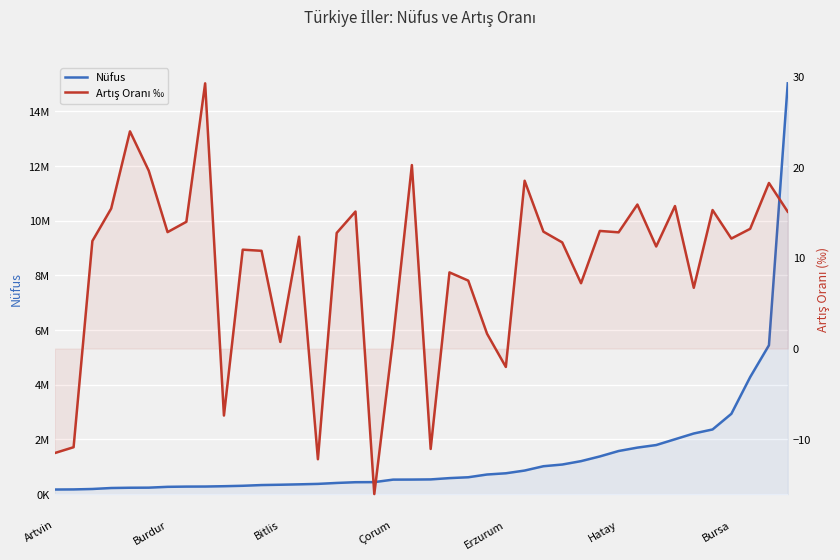

At how many categories does at least one series exceed 13317551?

1